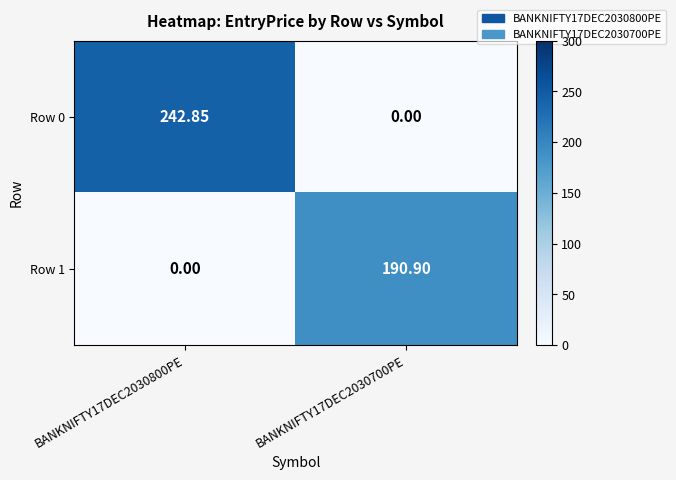

Is the value of Row 1 at BANKNIFTY17DEC2030700PE greater than the value of Row 0 at BANKNIFTY17DEC2030700PE?

Yes